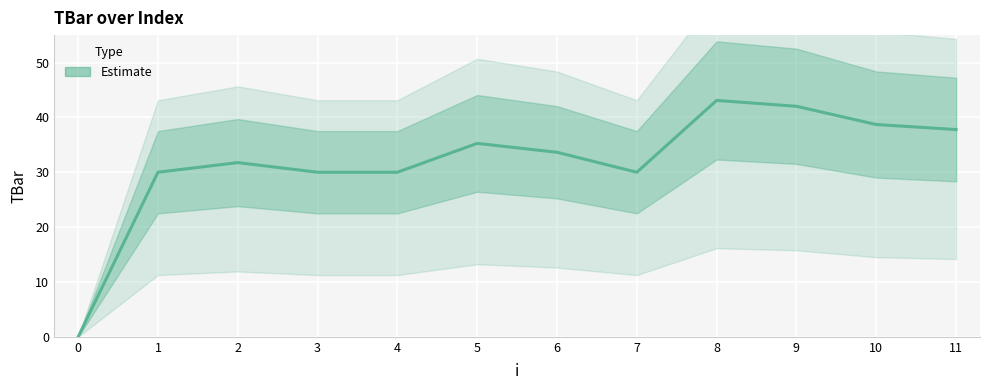

Reading right to left, extract all data points from this chart.

11=37.8	10=38.7	9=42.0	8=43.1	7=30.0	6=33.6	5=35.3	4=30.0	3=30.0	2=31.8	1=30.0	0=0.0